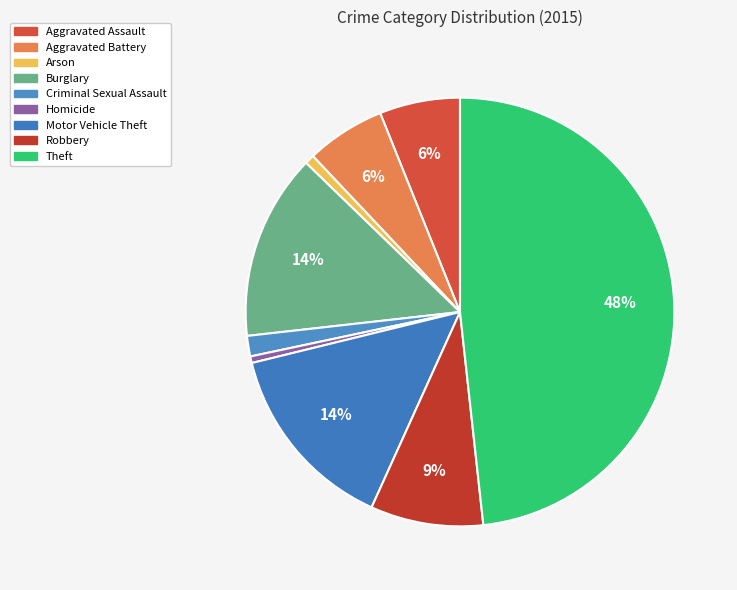

To the nearest percent, what percentage of the pie is Criminal Sexual Assault?

2%